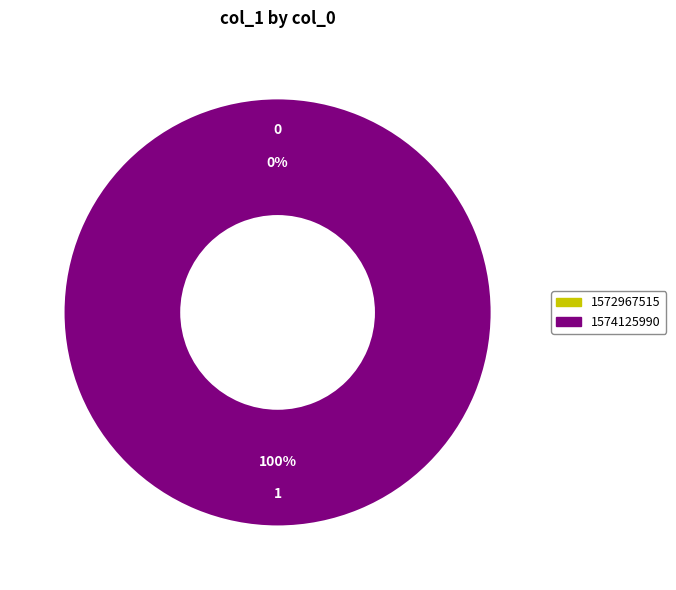

Is 1574125990 the majority of the pie?

Yes